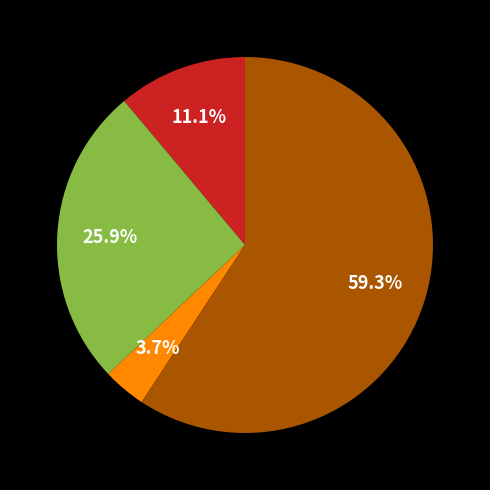

Is there a majority slice in this chart?

Yes